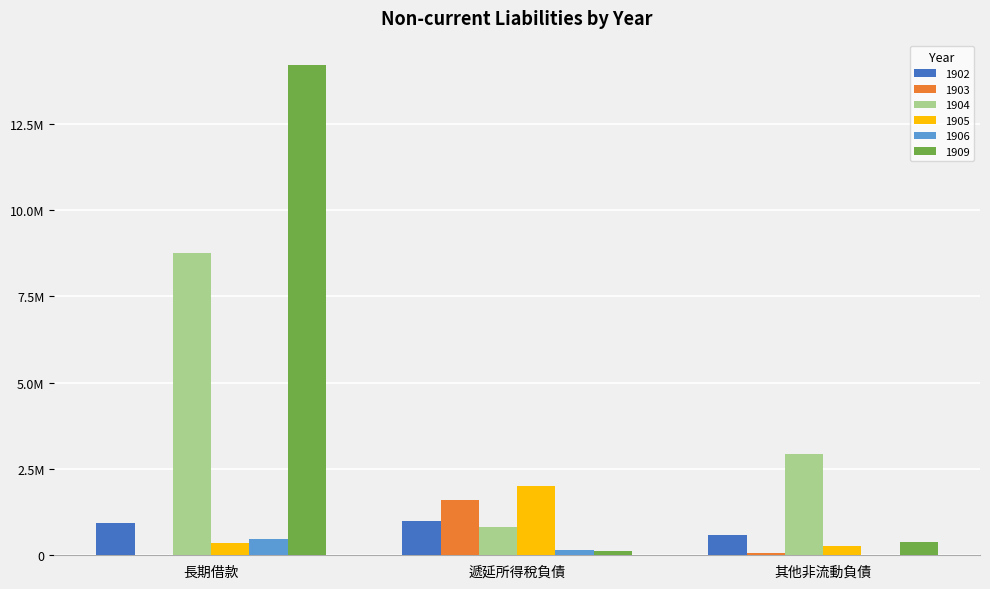

Where is 1906 nearest to the value 235000?

遞延所得稅負債